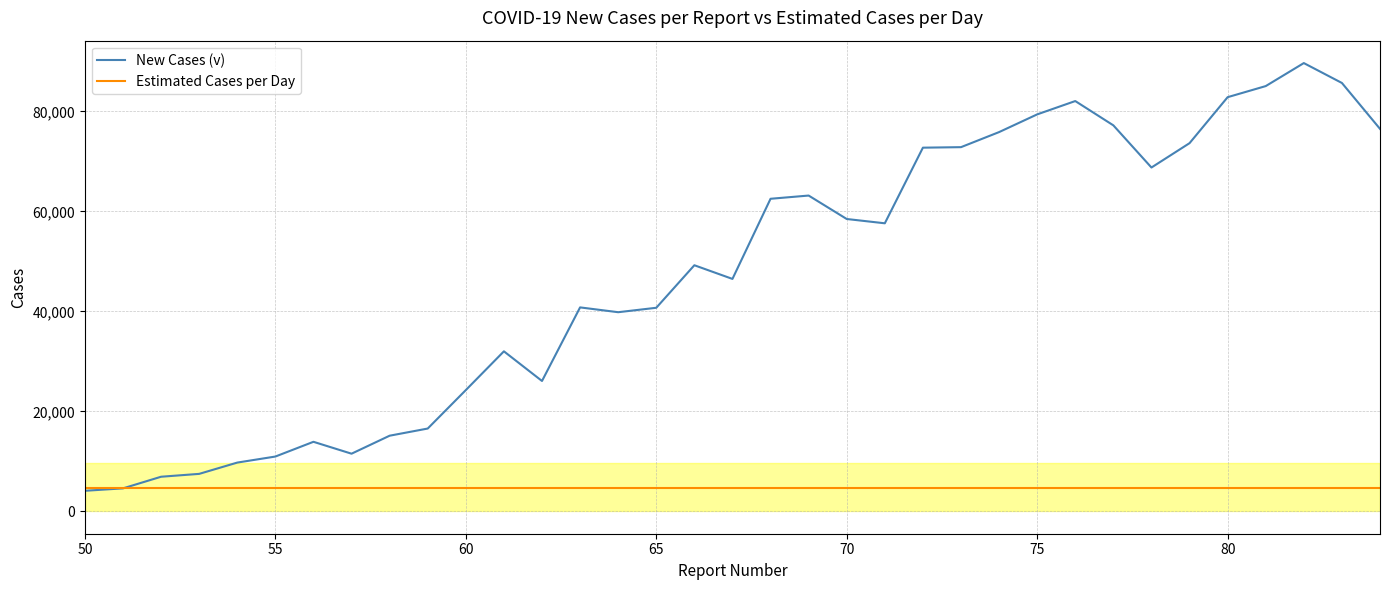

Does the chart display data point markers on the line(s)?

No